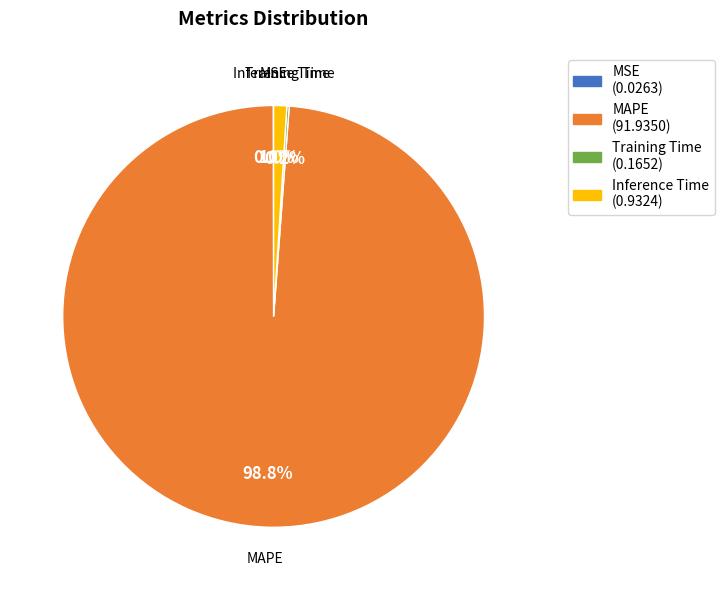

Which slice is the largest?

MAPE